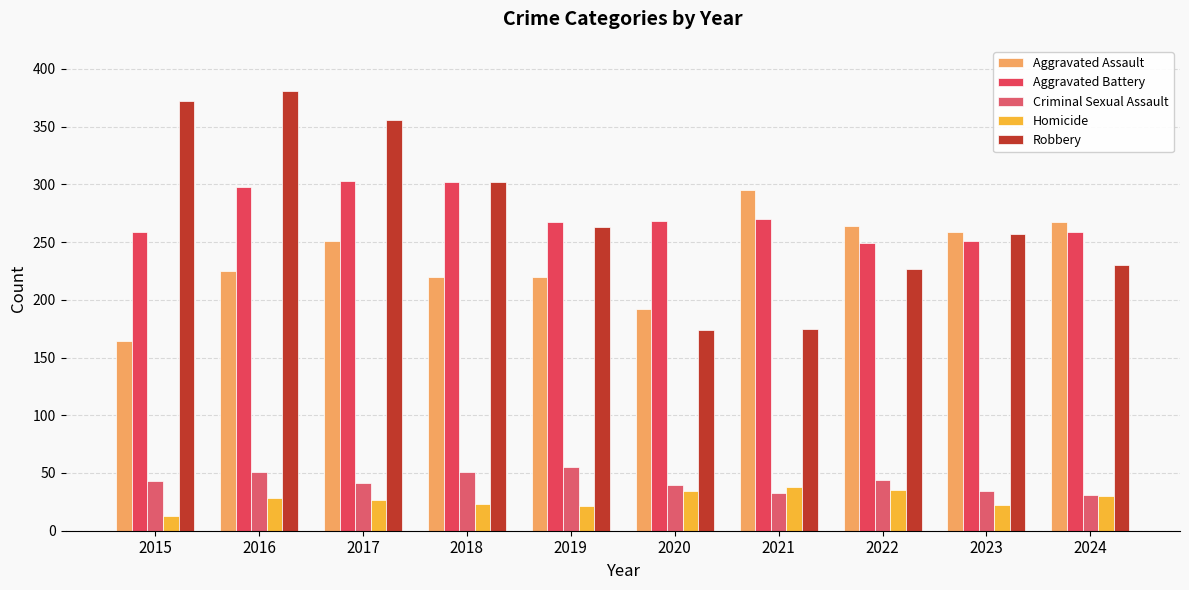

At which label is Aggravated Assault closest to 229?

2016